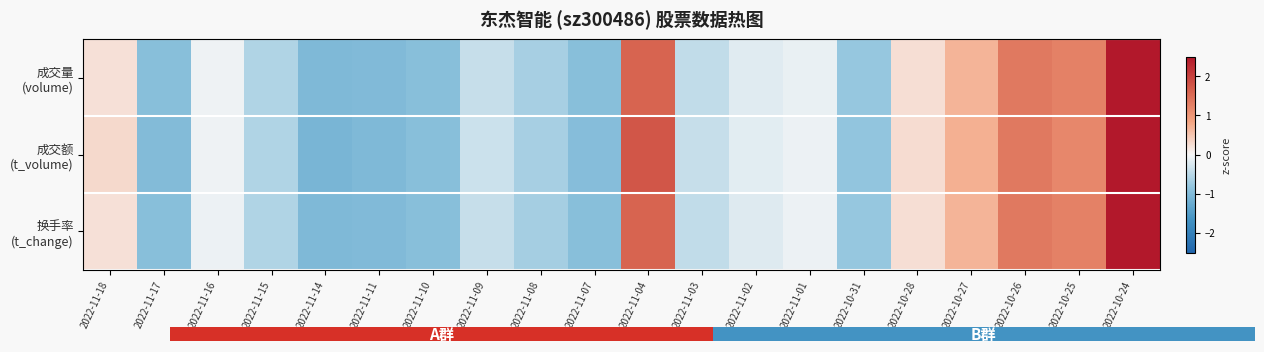

At which category is the sum across all series the highest?

2022-10-24